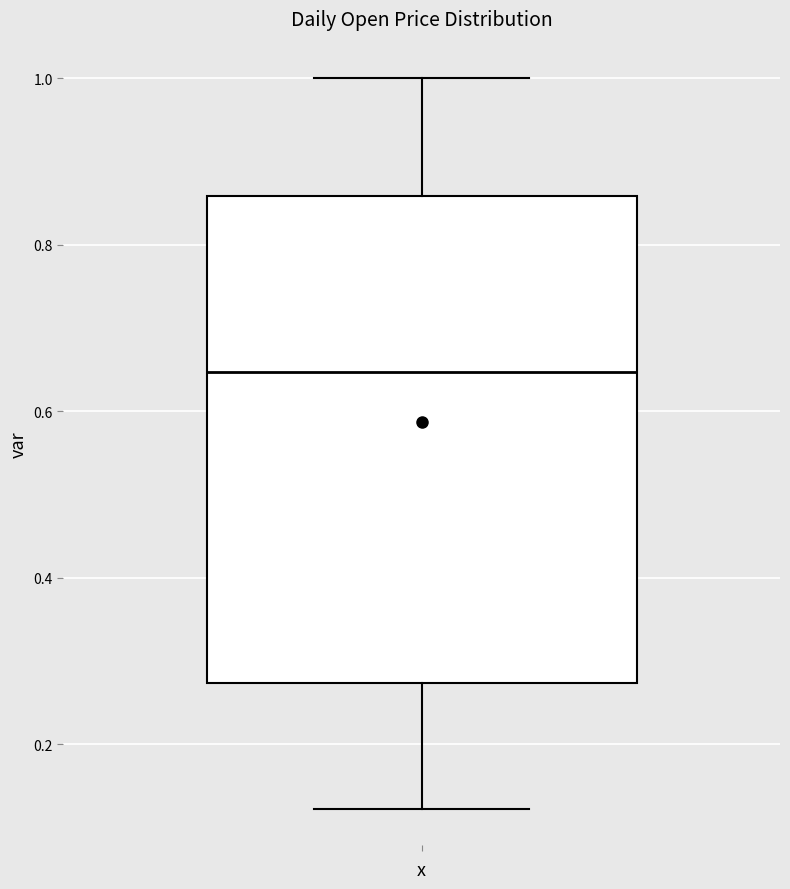

Read this box plot against the y-axis: the position of the median line, the range covered by the box, and the ends of both whiskers. The values are not printed on the chart, so give them approximately, as read against the axis.

median 0.64, box 0.28 to 0.86, whiskers 0.12 to 1.00